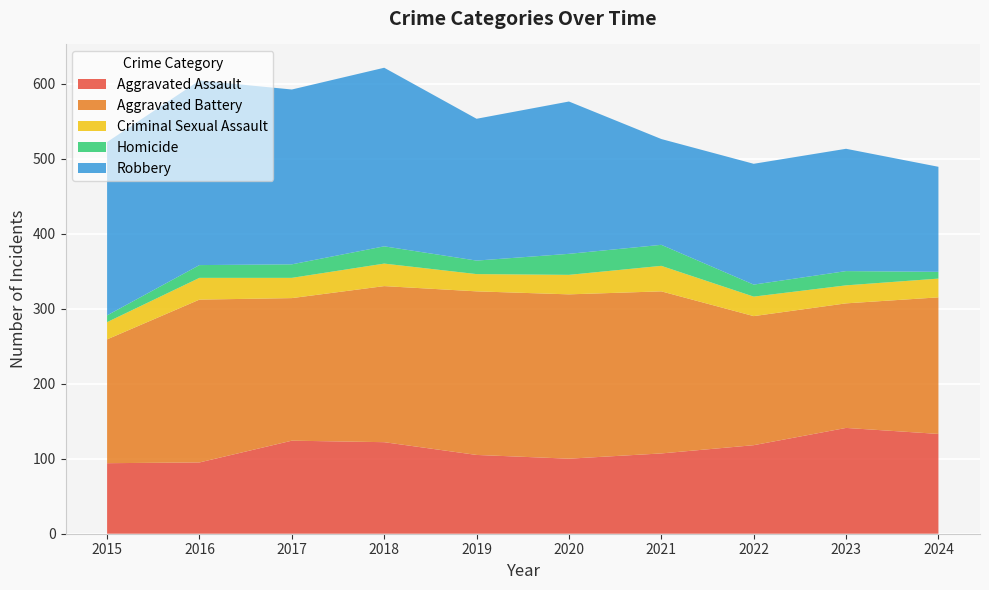

Reading left to right, extract all data points from this chart.

Aggravated Assault: 94	95	124	122	105	100	107	118	141	133
Aggravated Battery: 165	217	190	208	218	219	216	172	166	182
Criminal Sexual Assault: 23	29	27	30	23	26	34	26	24	25
Homicide: 9	17	18	23	18	28	28	16	19	9
Robbery: 231	246	233	238	189	203	141	161	163	140